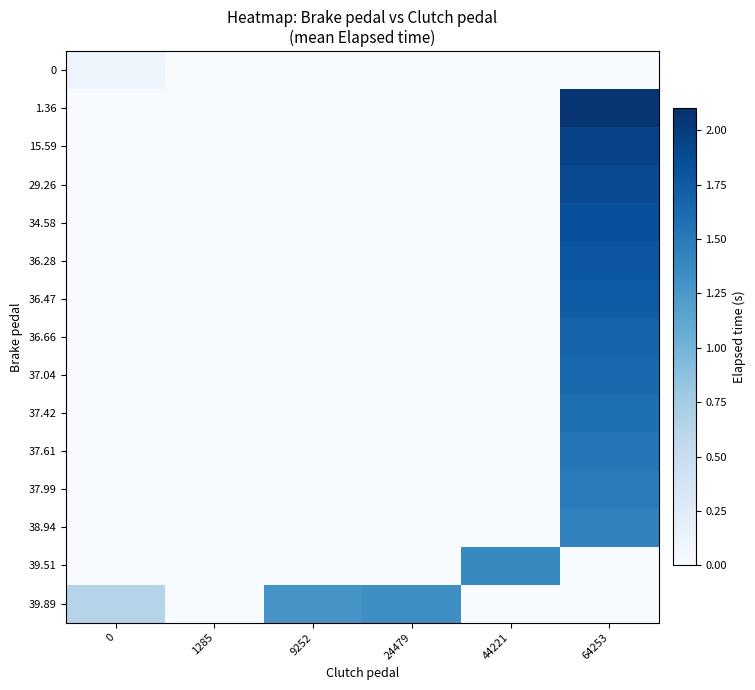

Reading left to right, list all the values displayed in this chart.

row_0: 0=0.1	1285=0.0	9252=0.0	24479=0.0	44221=0.0	64253=0.0
row_1: 0=0.0	1285=0.0	9252=0.0	24479=0.0	44221=0.0	64253=2.0
row_2: 0=0.0	1285=0.0	9252=0.0	24479=0.0	44221=0.0	64253=1.9
row_3: 0=0.0	1285=0.0	9252=0.0	24479=0.0	44221=0.0	64253=1.9
row_4: 0=0.0	1285=0.0	9252=0.0	24479=0.0	44221=0.0	64253=1.8
row_5: 0=0.0	1285=0.0	9252=0.0	24479=0.0	44221=0.0	64253=1.8
row_6: 0=0.0	1285=0.0	9252=0.0	24479=0.0	44221=0.0	64253=1.7
row_7: 0=0.0	1285=0.0	9252=0.0	24479=0.0	44221=0.0	64253=1.7
row_8: 0=0.0	1285=0.0	9252=0.0	24479=0.0	44221=0.0	64253=1.6
row_9: 0=0.0	1285=0.0	9252=0.0	24479=0.0	44221=0.0	64253=1.6
row_10: 0=0.0	1285=0.0	9252=0.0	24479=0.0	44221=0.0	64253=1.5
row_11: 0=0.0	1285=0.0	9252=0.0	24479=0.0	44221=0.0	64253=1.5
row_12: 0=0.0	1285=0.0	9252=0.0	24479=0.0	44221=0.0	64253=1.4
row_13: 0=0.0	1285=0.0	9252=0.0	24479=0.0	44221=1.4	64253=0.0
row_14: 0=0.6	1285=0.0	9252=1.3	24479=1.3	44221=0.0	64253=0.0